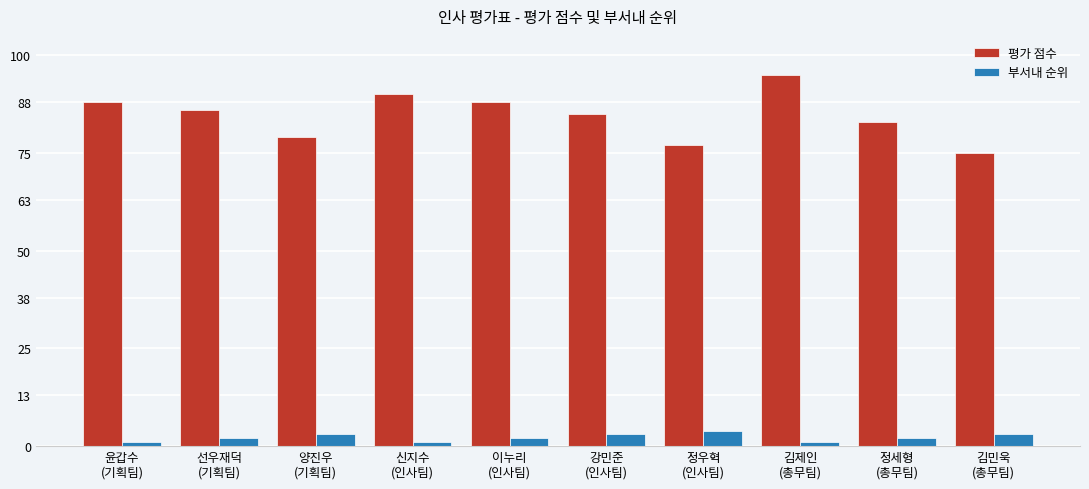

List the series in order of their peak value, highest first.

평가 점수, 부서내 순위